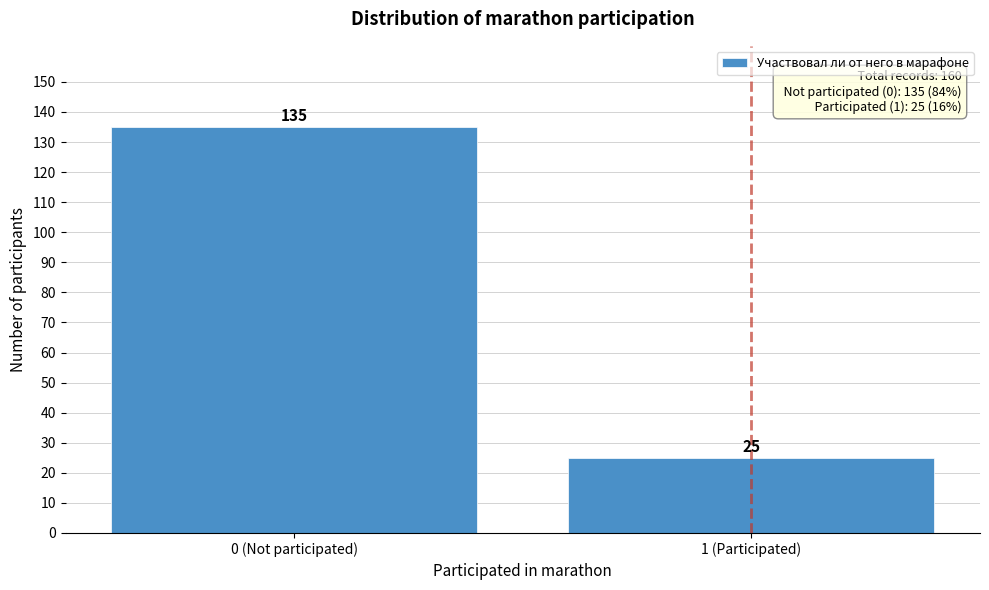

Reading left to right, transcribe all the data shown in this chart.

0 (Not participated)=135	1 (Participated)=25